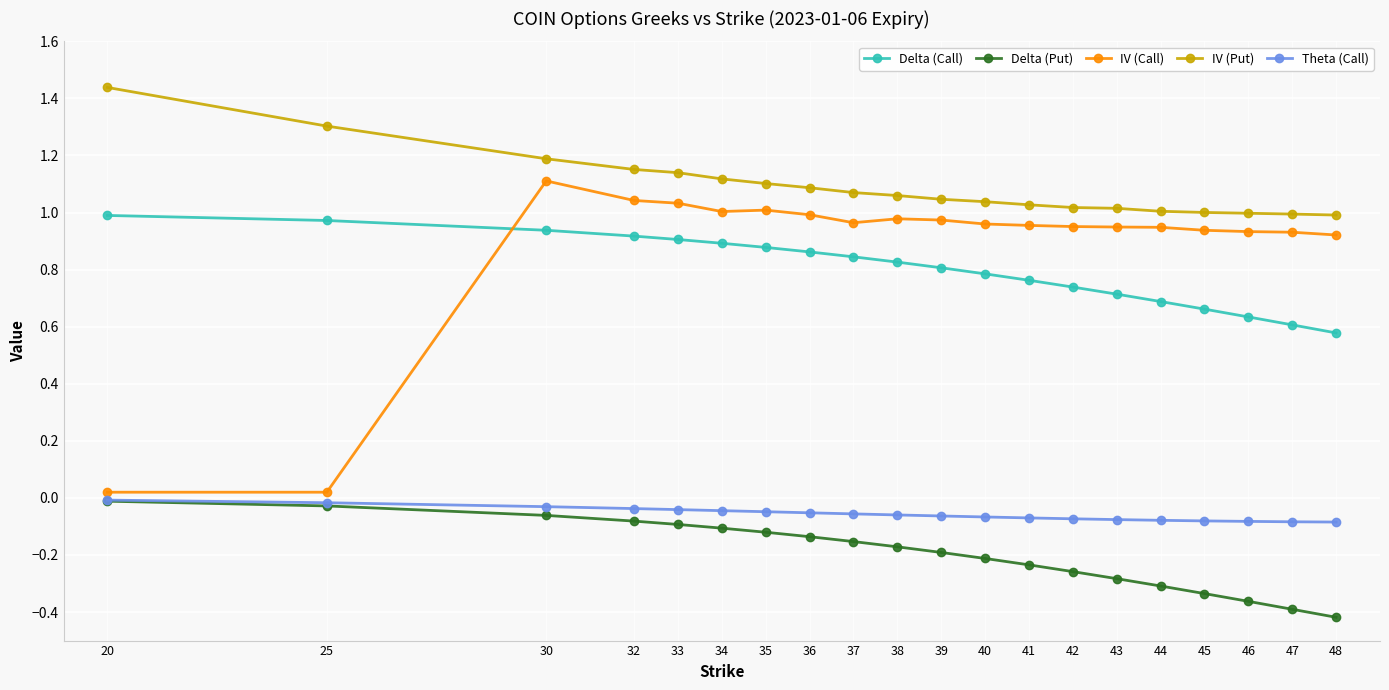

At which category does the chart reach its peak across all series?

20